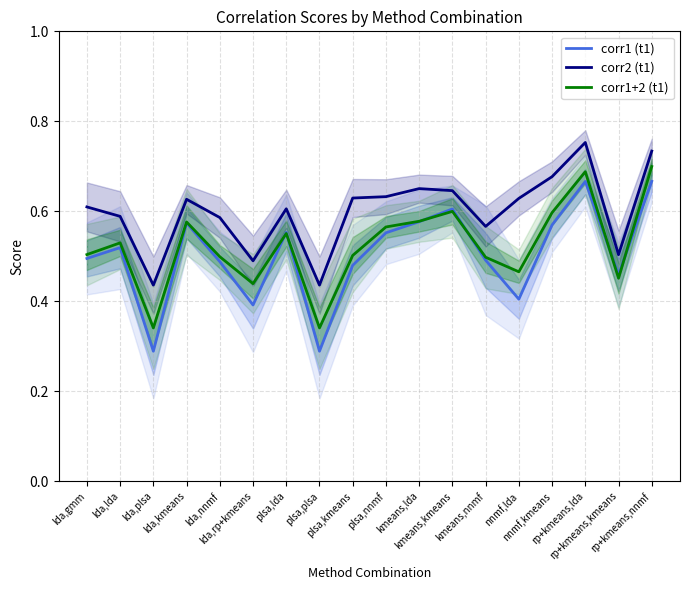

Reading left to right, transcribe all the data shown in this chart.

corr1 (t1): 0.5	0.5	0.3	0.6	0.5	0.4	0.6	0.3	0.5	0.6	0.6	0.6	0.5	0.4	0.6	0.7	0.5	0.7
corr2 (t1): 0.6	0.6	0.4	0.6	0.6	0.5	0.6	0.4	0.6	0.6	0.7	0.6	0.6	0.6	0.7	0.8	0.5	0.7
corr1+2 (t1): 0.5	0.5	0.3	0.6	0.5	0.4	0.6	0.3	0.5	0.6	0.6	0.6	0.5	0.5	0.6	0.7	0.5	0.7